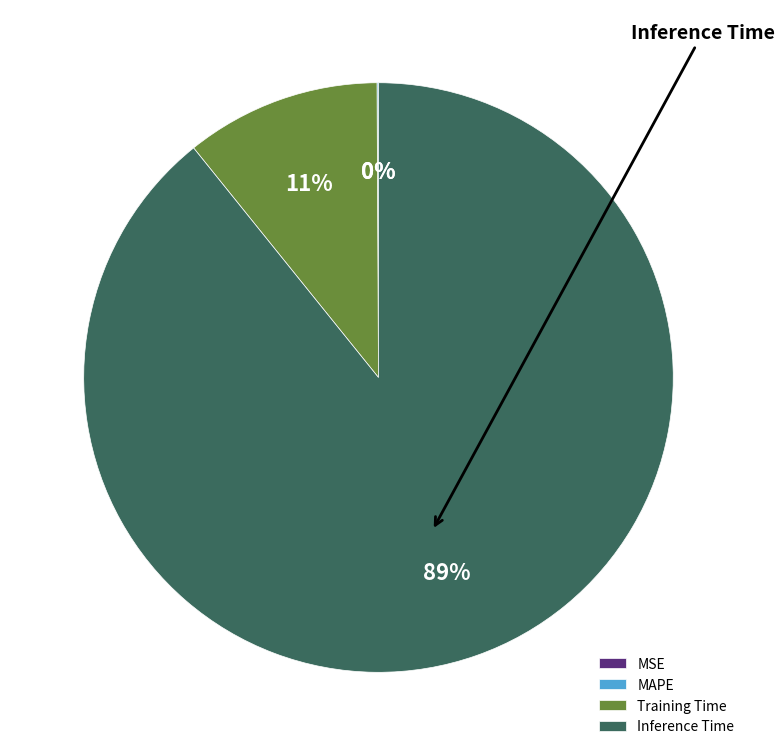

What is the largest slice in the pie chart?

Inference Time